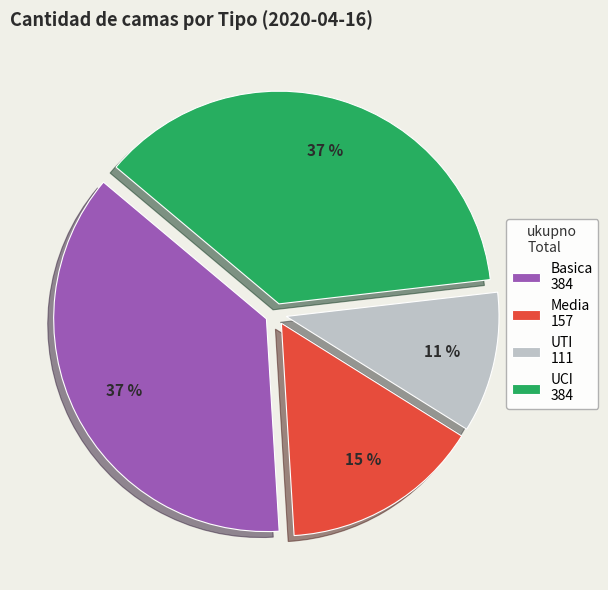

The UCI slice represents 37% of the pie. True or false?

True